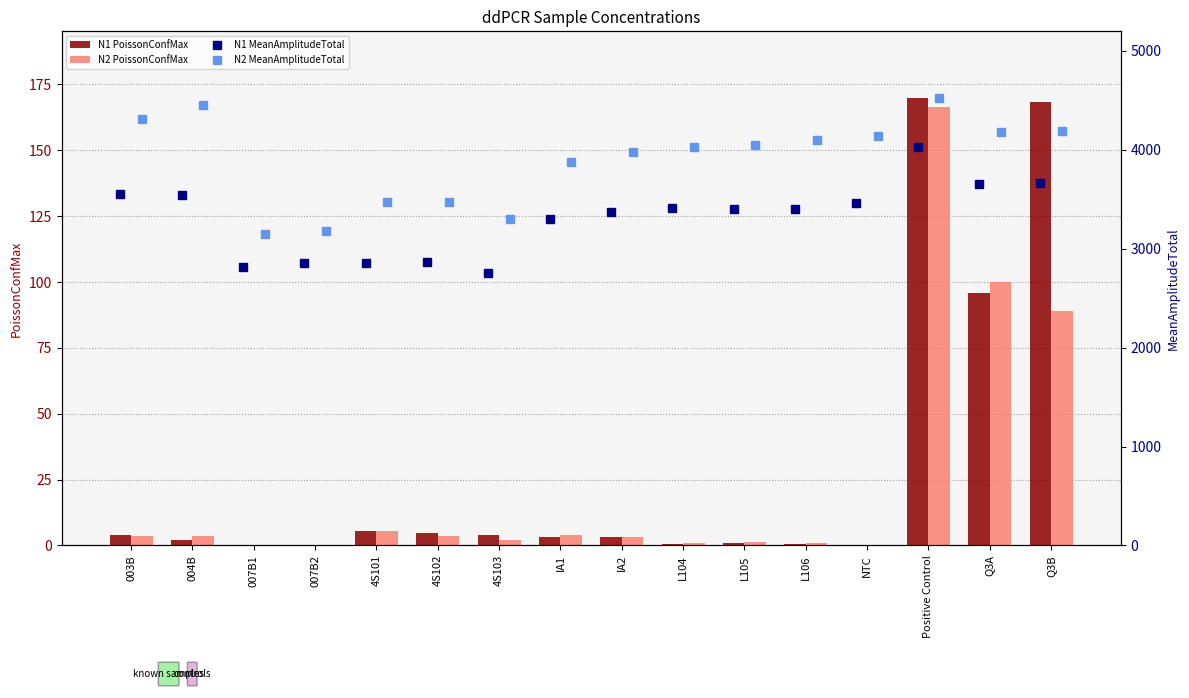

Is it true that N1 PoissonConfMax equals 2.1 at 004B?

True